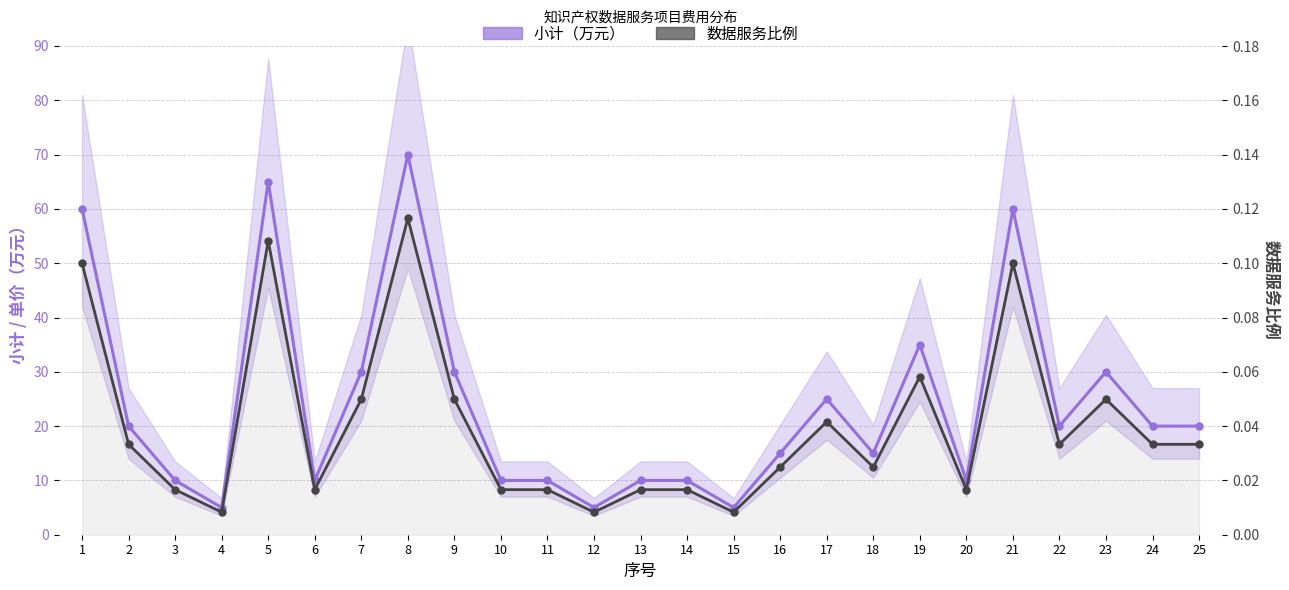

What is the highest value of the 小计（万元） series?

70.0